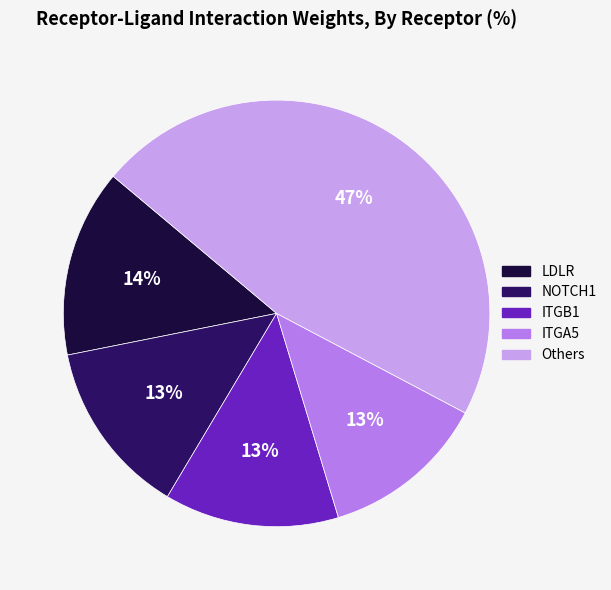

Does any single category account for the majority?

No